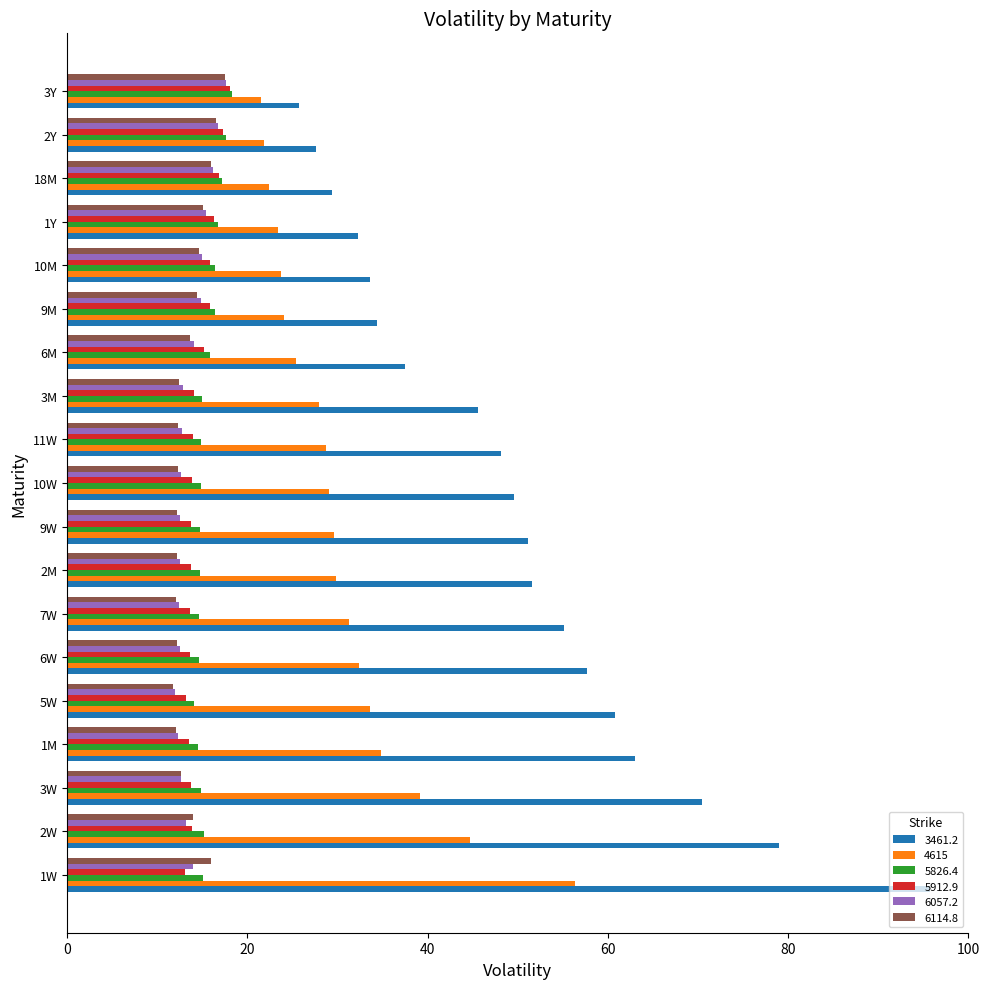

What is the approximate value of 3461.2 at 2M?

51.6